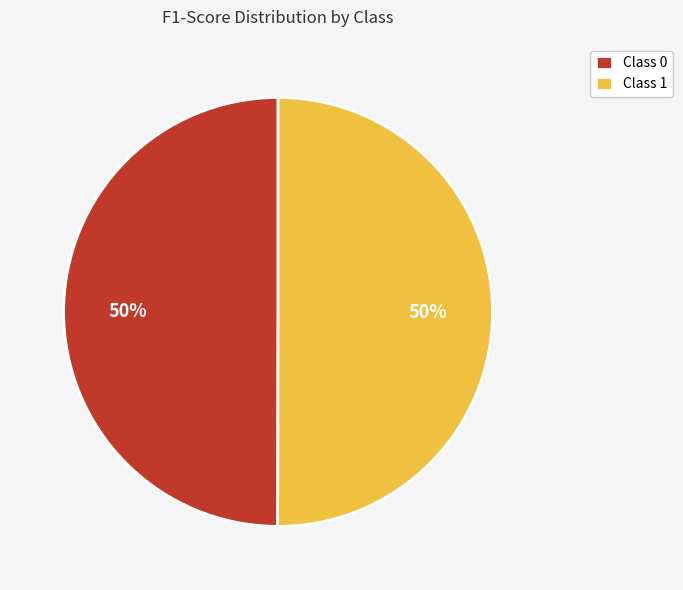

How many slices are in this pie chart?

2